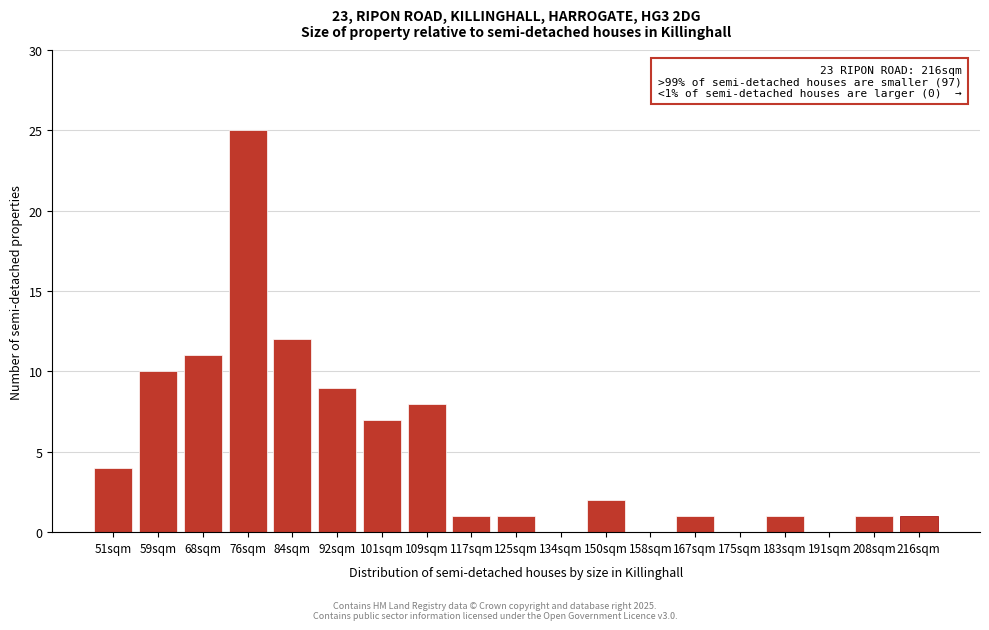

Reading left to right, list all the values displayed in this chart.

51sqm=4	59sqm=10	68sqm=11	76sqm=25	84sqm=12	92sqm=9	101sqm=7	109sqm=8	117sqm=1	125sqm=1	134sqm=0	150sqm=2	158sqm=0	167sqm=1	175sqm=0	183sqm=1	191sqm=0	208sqm=1	216sqm=1